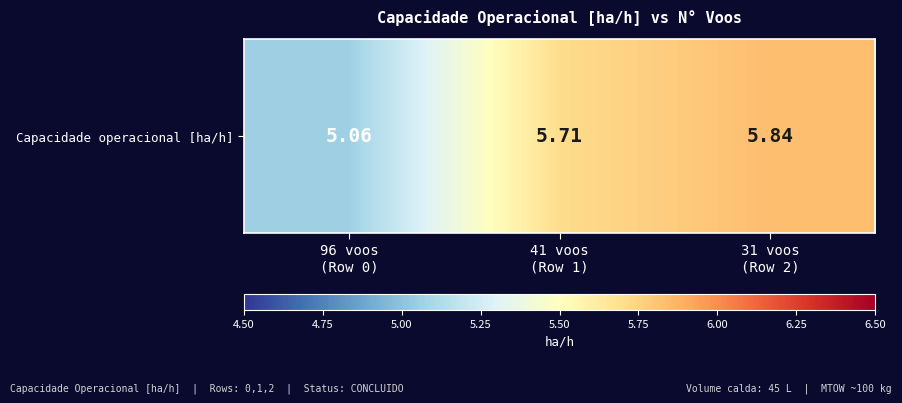

What is the difference between the maximum and minimum values?

0.8